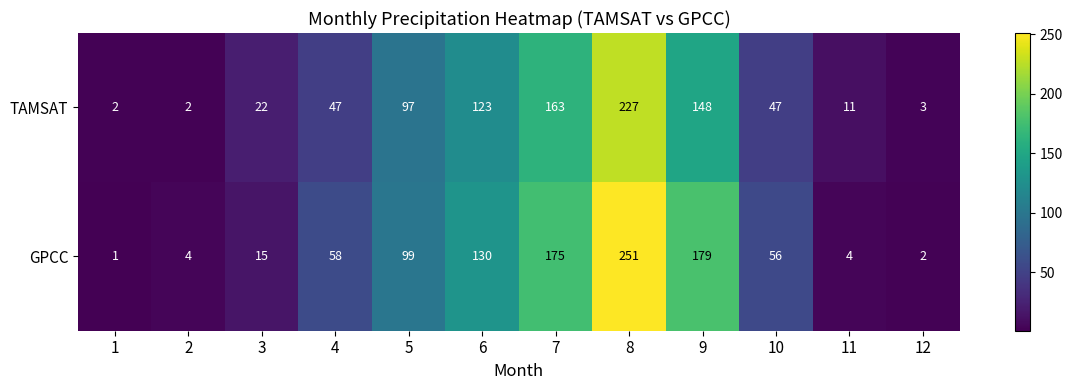

What is the difference between the second highest and minimum values in the GPCC series?

178